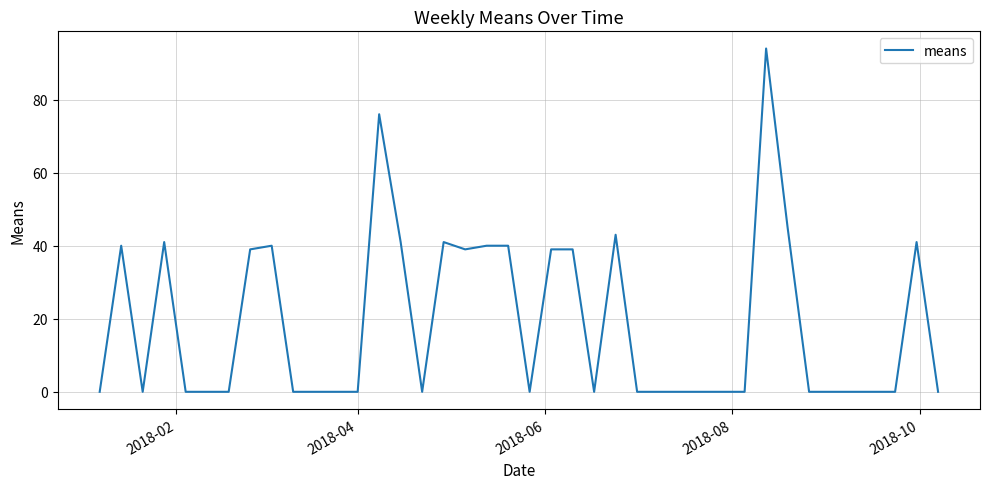

What is the maximum value shown in the chart?

94